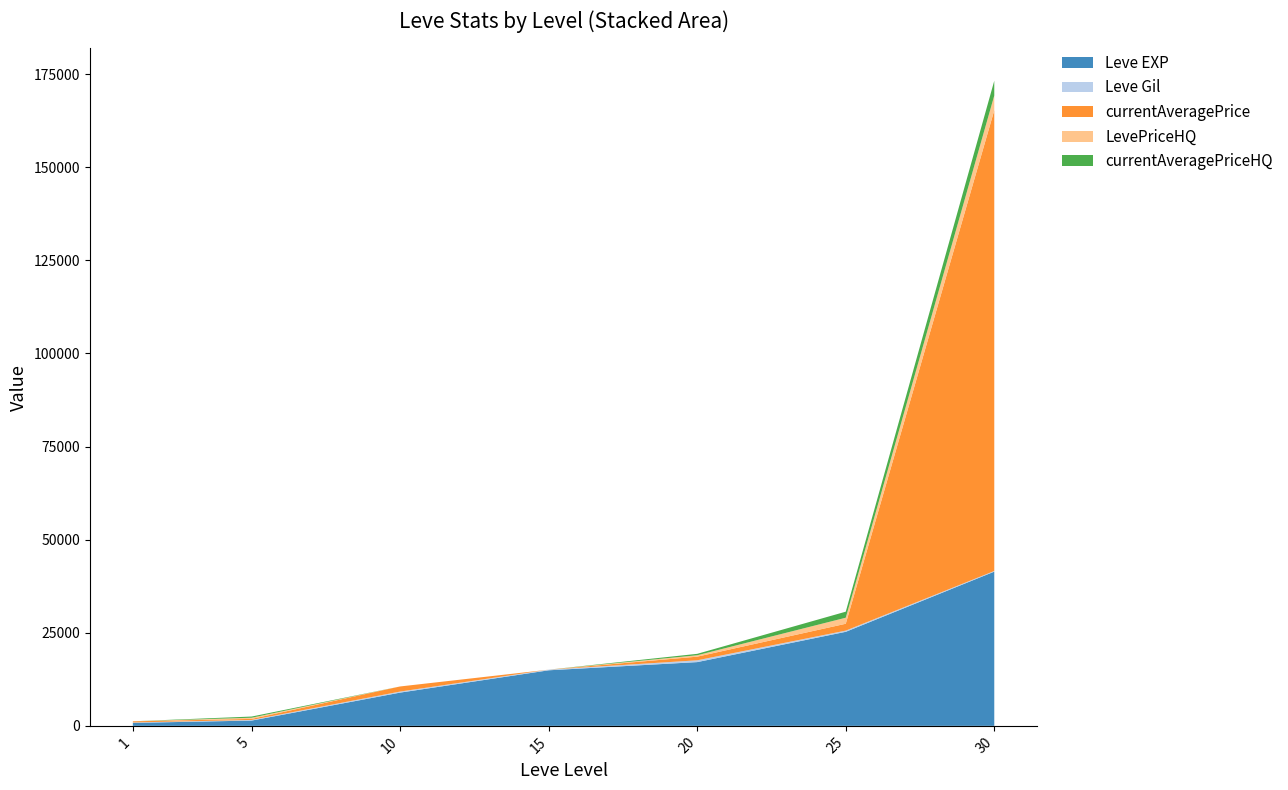

Reading right to left, what are all the values shown in this chart?

Leve EXP: 41410.0	25250.0	17120.0	14920.0	8930.0	1420.0	800.0
Leve Gil: 175.0	326.0	485.0	172.0	284.0	169.0	113.0
currentAveragePrice: 123687.1	1840.7	976.3	0.0	1368.7	285.0	312.7
LevePriceHQ: 3971.7	1621.2	379.7	0.0	0.0	314.0	0.0
currentAveragePriceHQ: 3971.7	1621.2	379.7	0.0	0.0	314.0	0.0